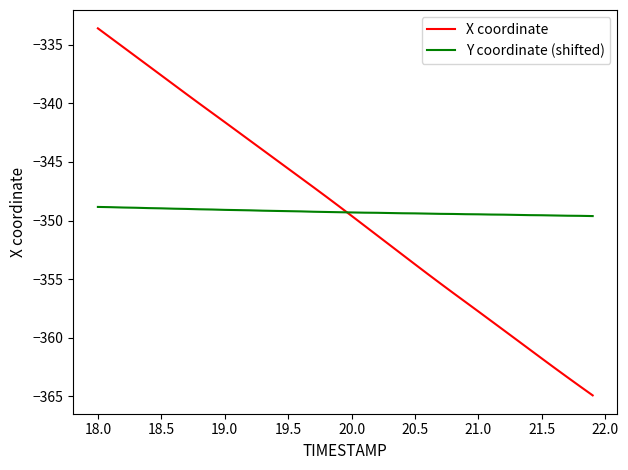

What is the maximum value for X coordinate?

-333.6